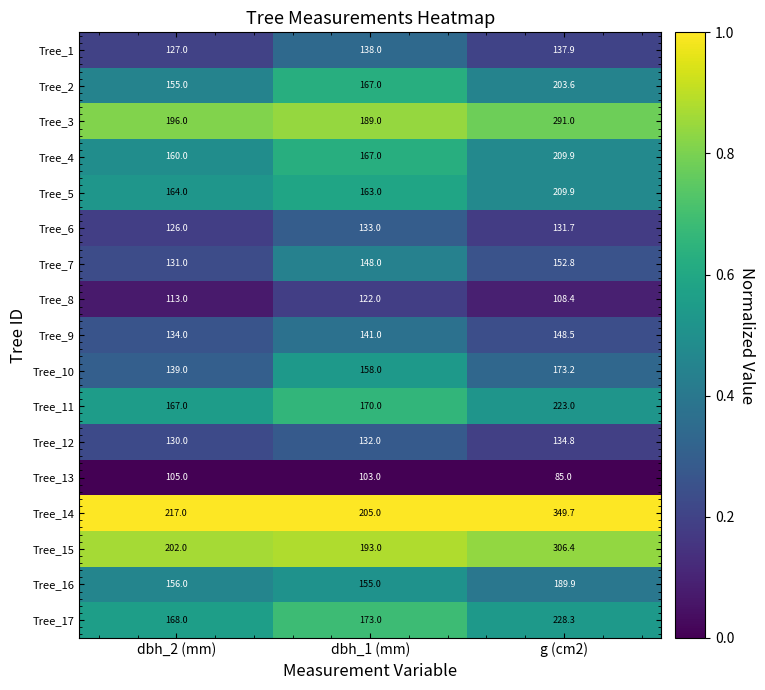

Between dbh_2 (mm) and dbh_1 (mm), which series saw the biggest shift?

Tree_10